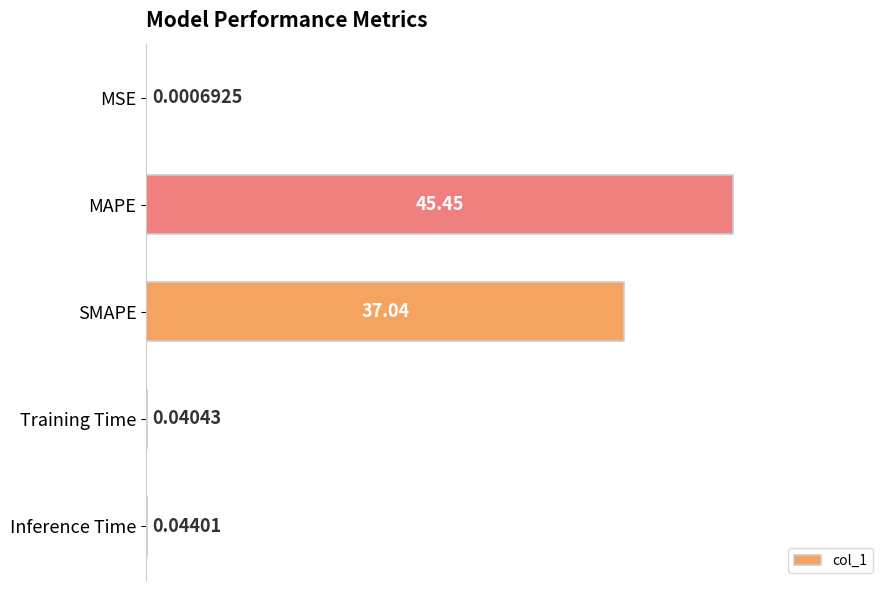

What is the average value?

16.5